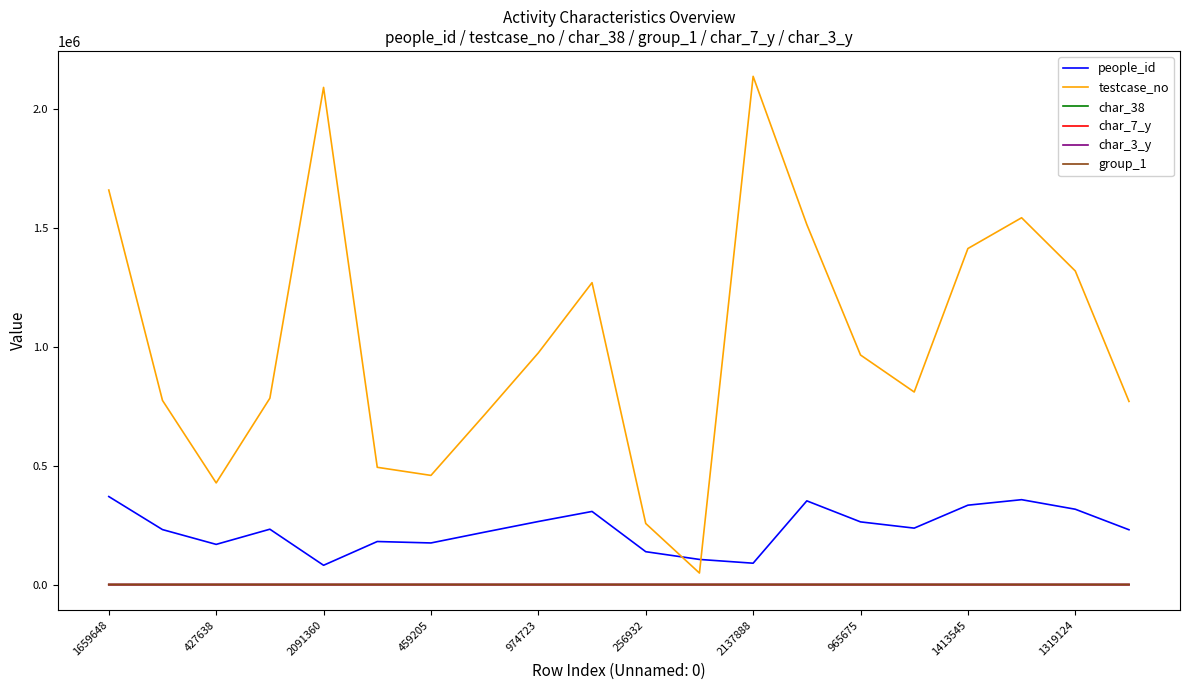

True or false: char_38 and people_id intersect in this chart.

False